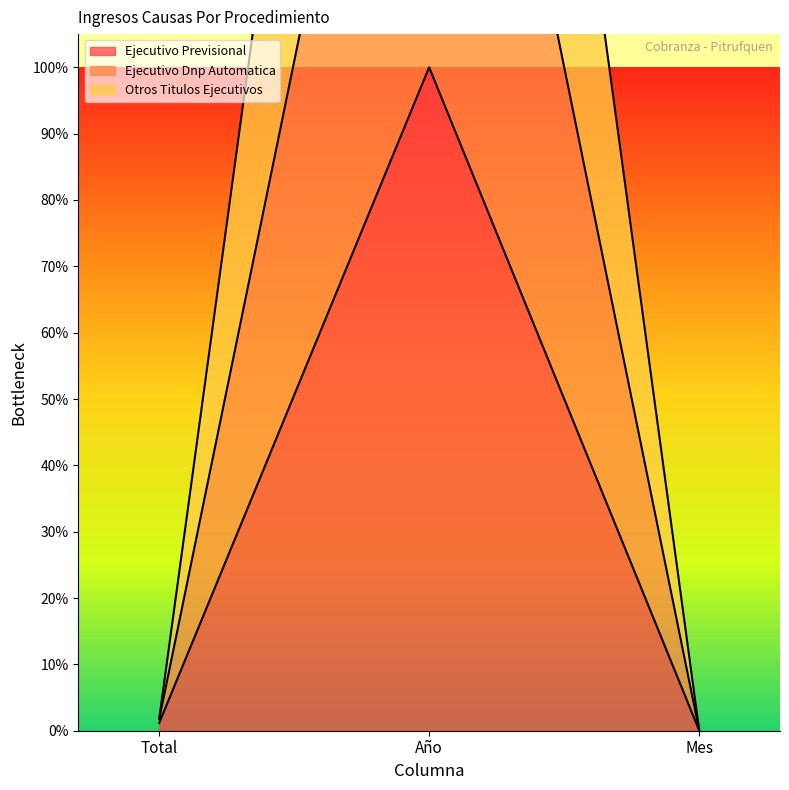

What is the label of the 3rd point from the left?

Mes